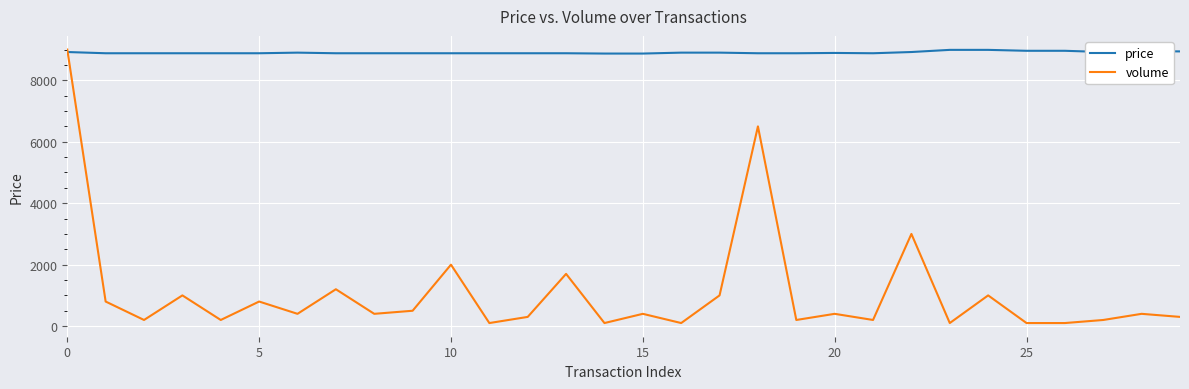

Which series has the widest spread of values?

volume